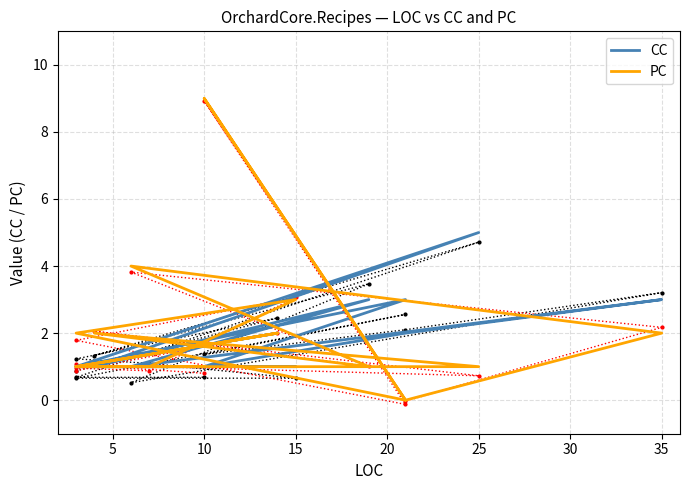

What are all the series names shown in the legend?

CC, PC